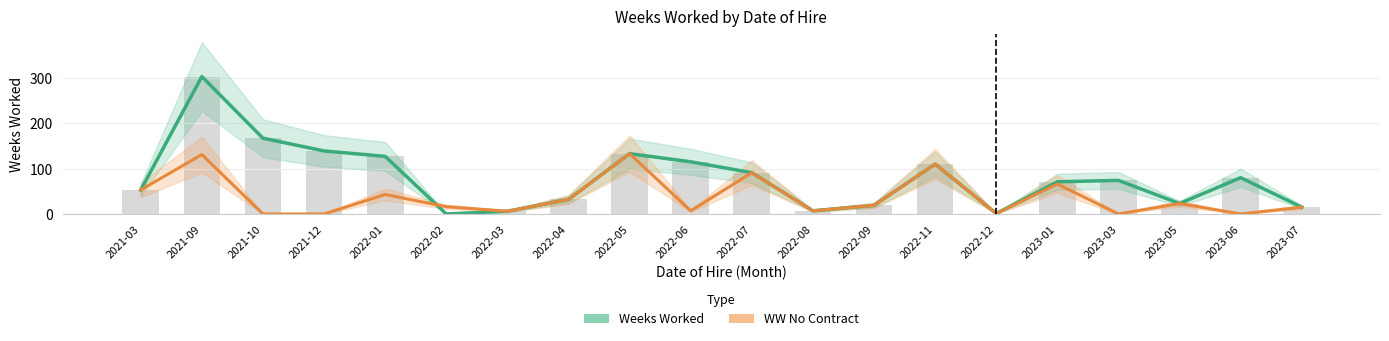

What position from the left is 2022-11?

14